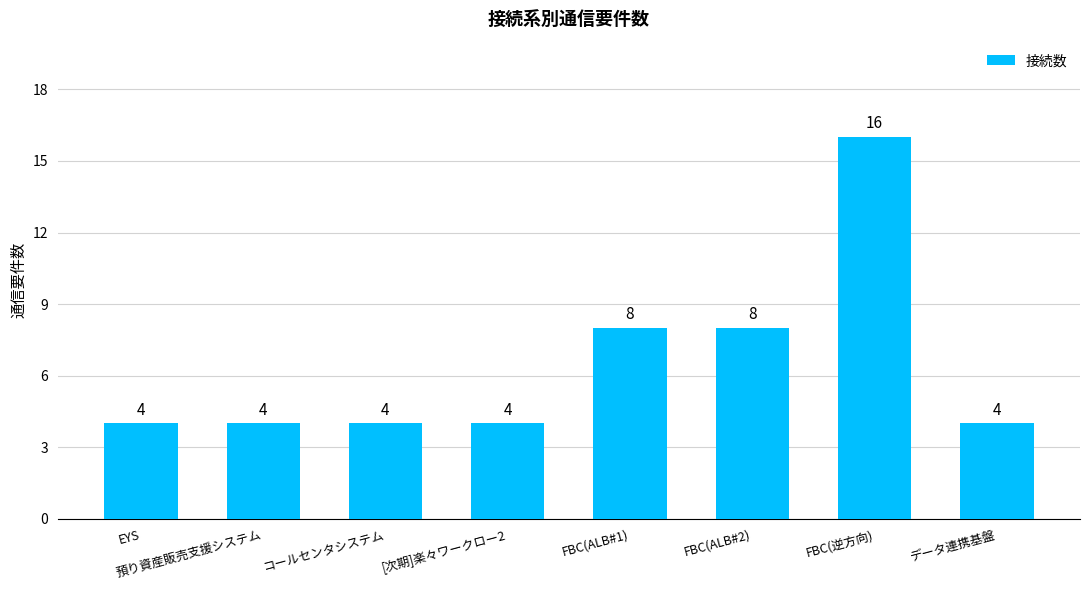

At which category does the chart reach its peak across all series?

FBC(逆方向)